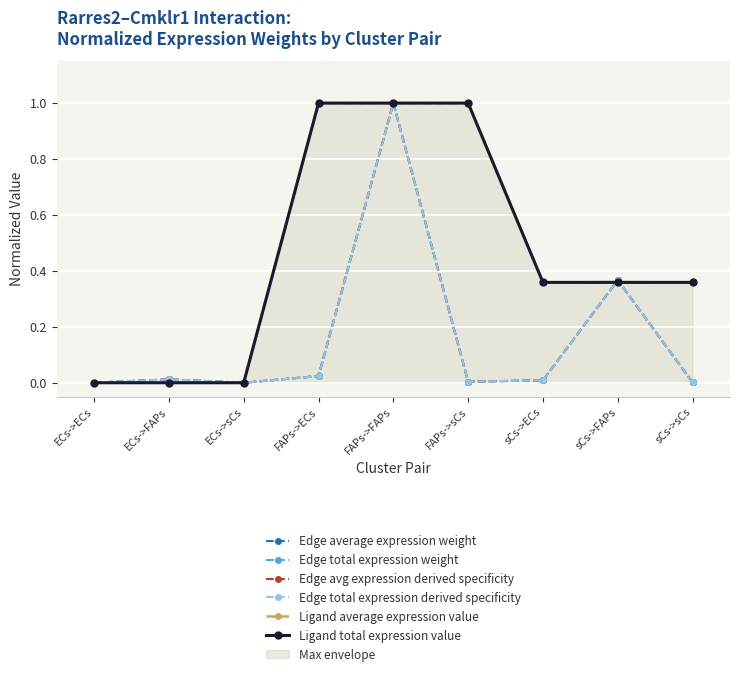

What is the difference between the maximum and second lowest values in the Ligand average expression value series?

1.0